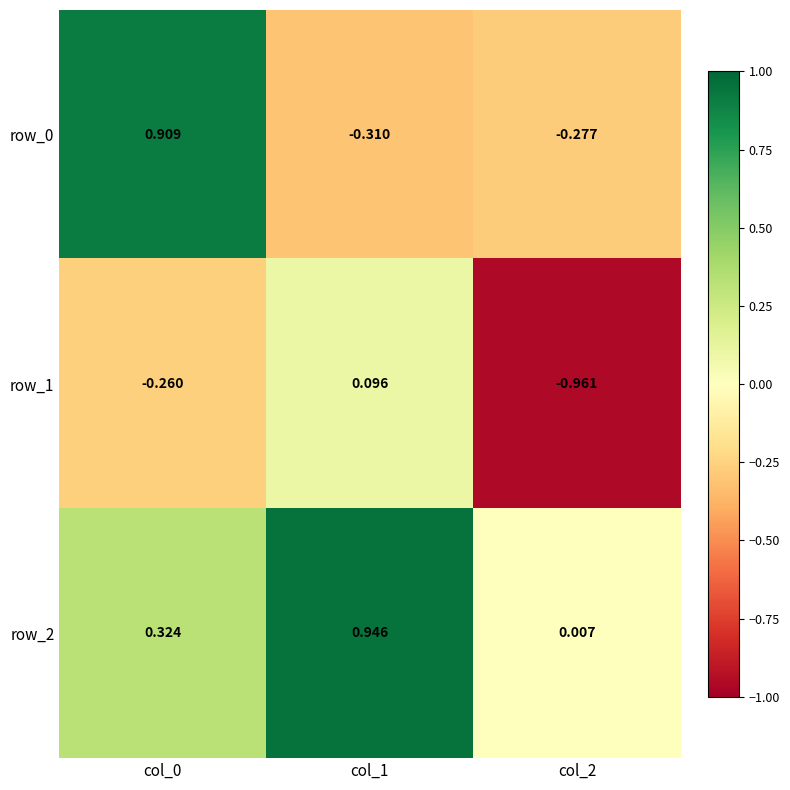

What is the maximum value for row_2?

0.9